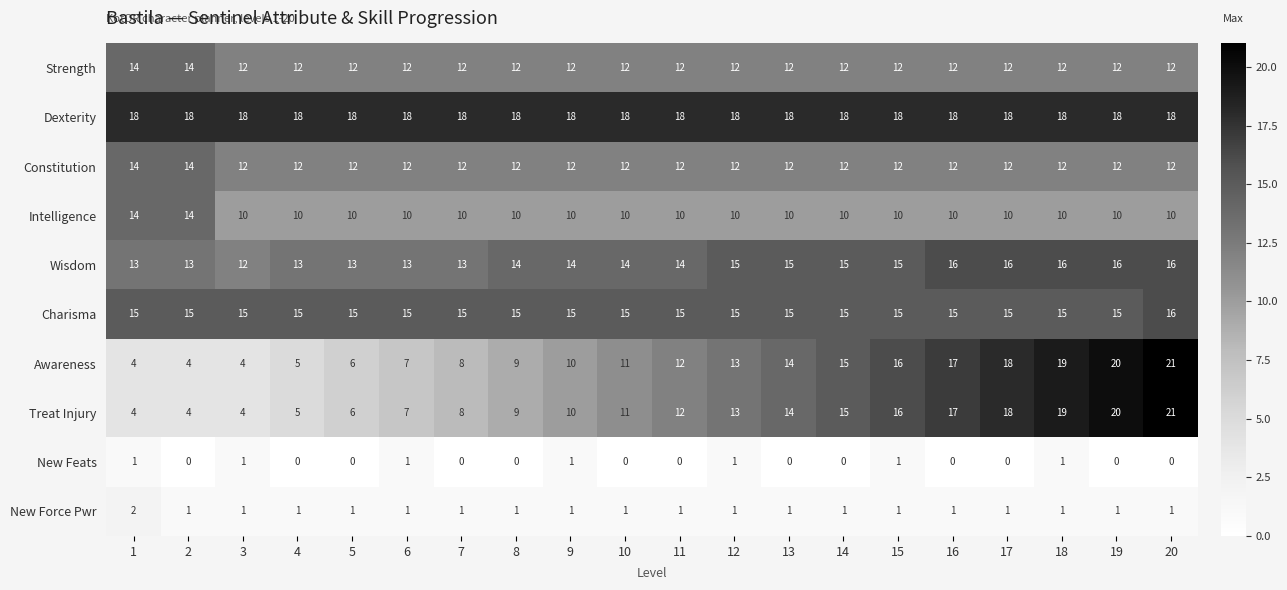

Which category has the highest value across all series?

20